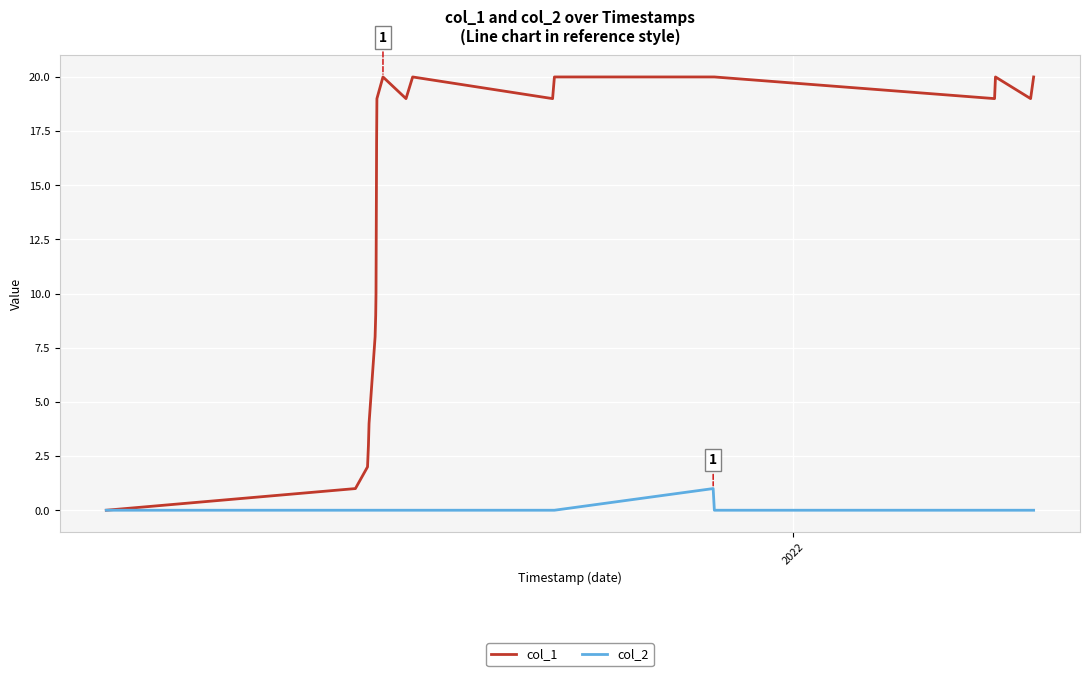

Which series has the largest range (max minus min)?

col_1